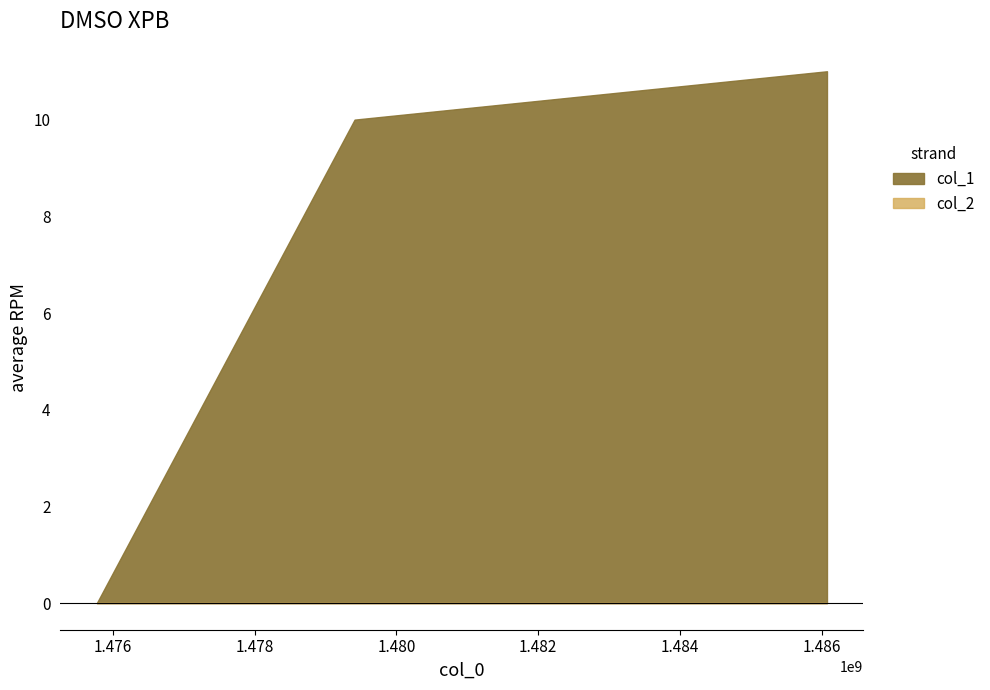

What is the value of the col_1 point at the 2nd from the left?

10